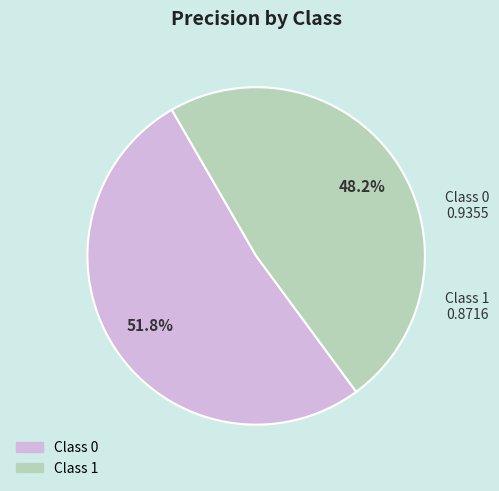

Does any single category account for the majority?

Yes